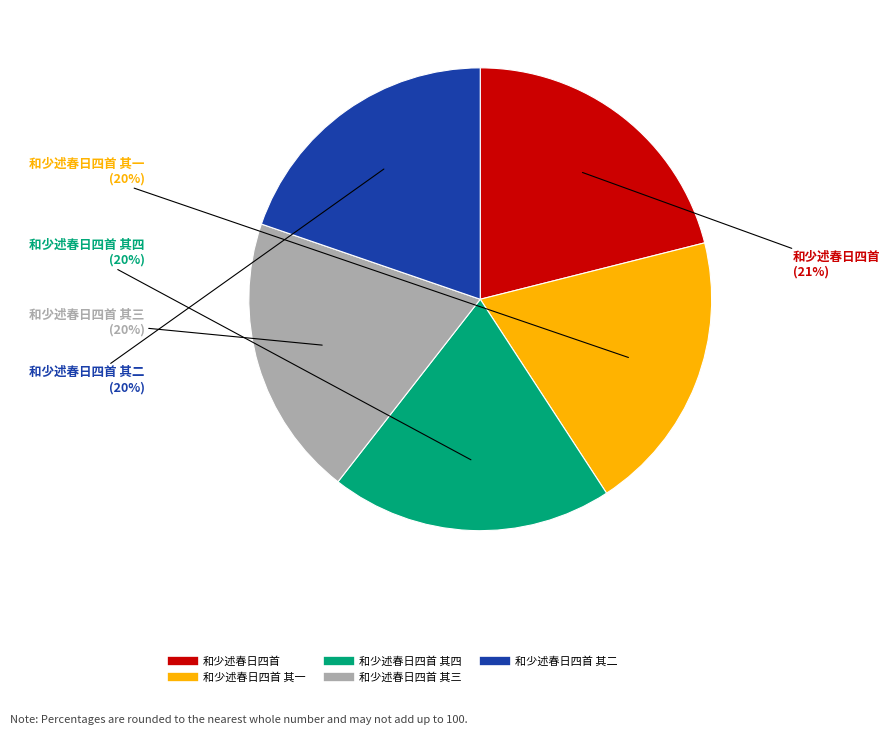

Is there a majority slice in this chart?

No